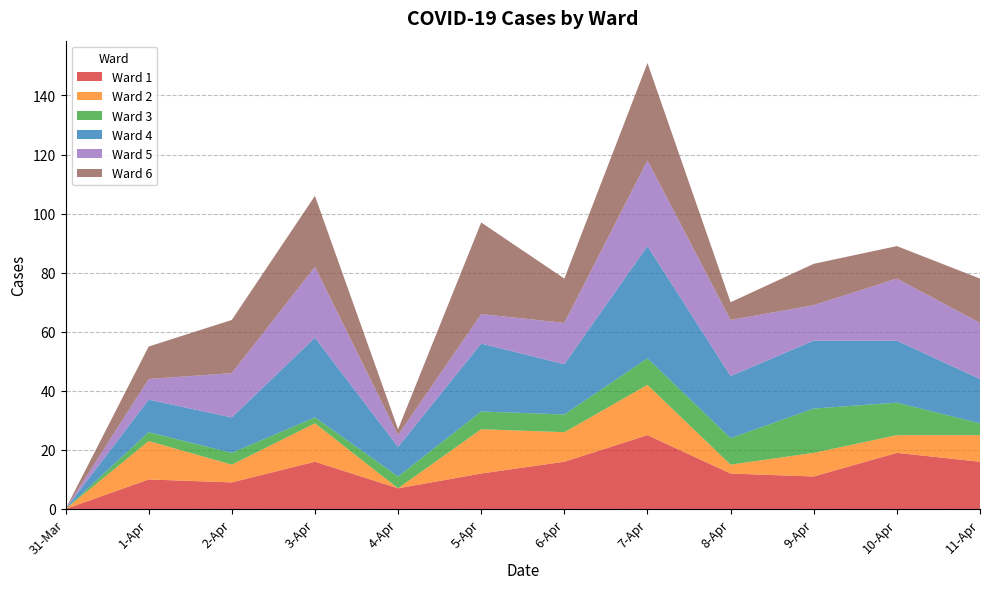

What is the sum of all Ward 6 values?

180